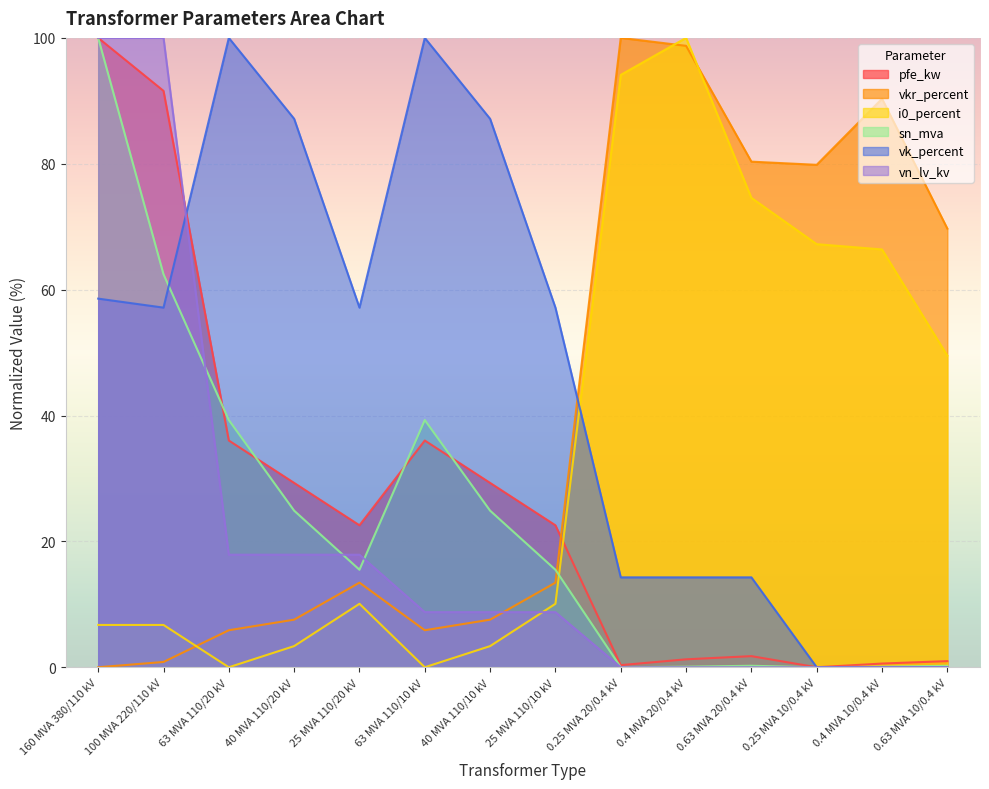

Where is the first local minimum for pfe_kw?

25 MVA 110/20 kV